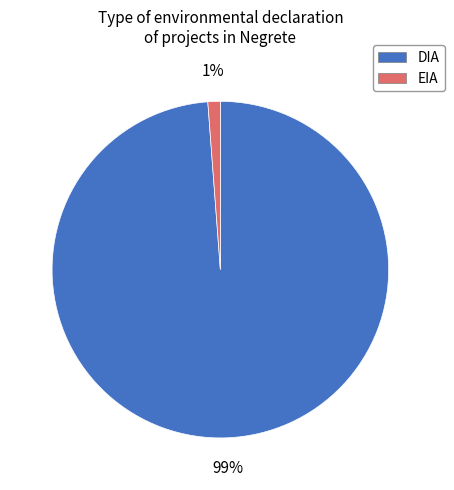

To the nearest percent, what is the combined percentage of EIA and DIA?

100%